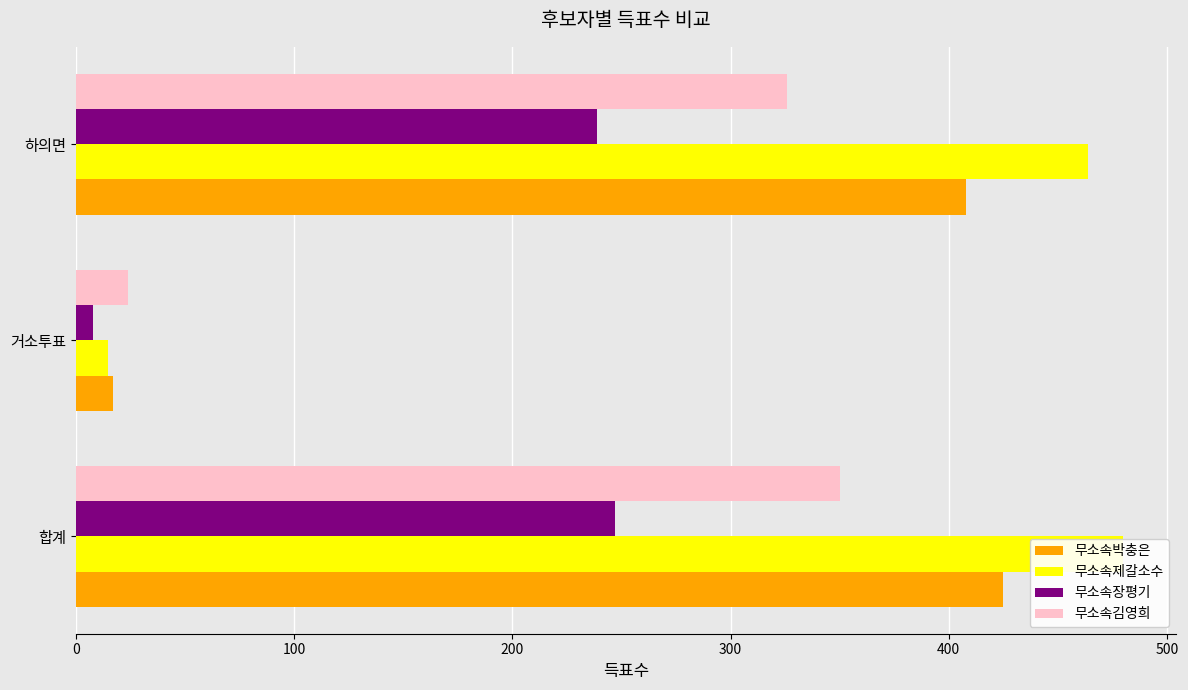

What is the sum of the 무소속박충은 values at 하의면 and 합계?

833